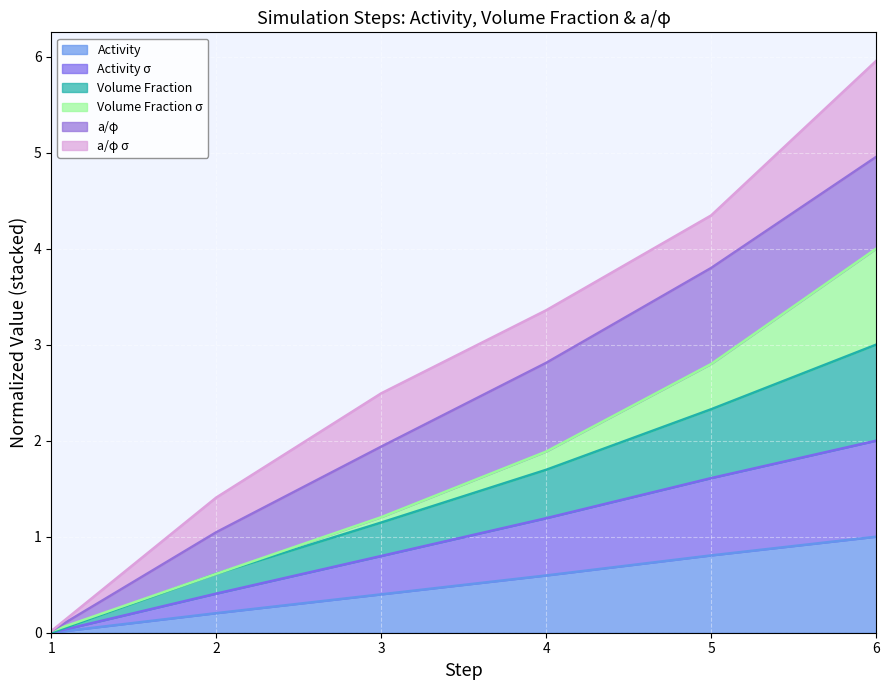

At which label does Activity σ reach its peak?

6